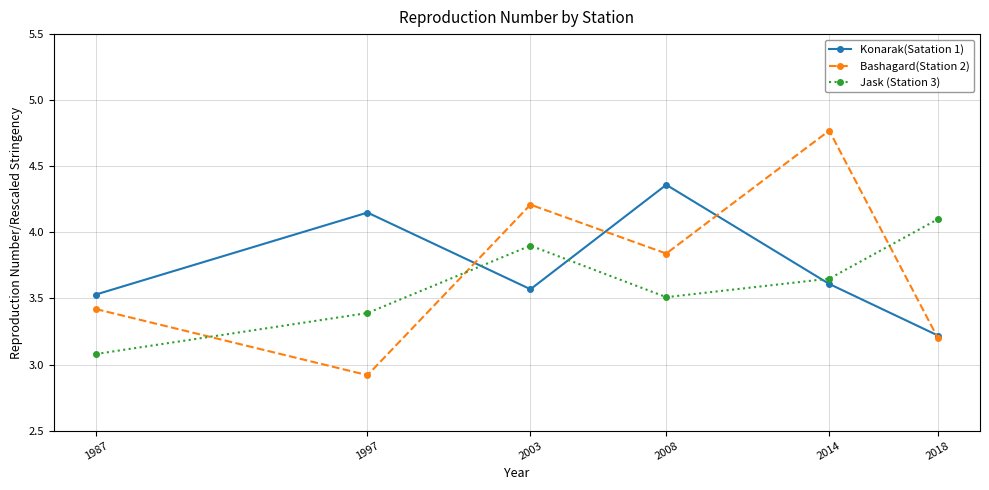

The Jask (Station 3) series shows 3.4 at 1997. True or false?

True